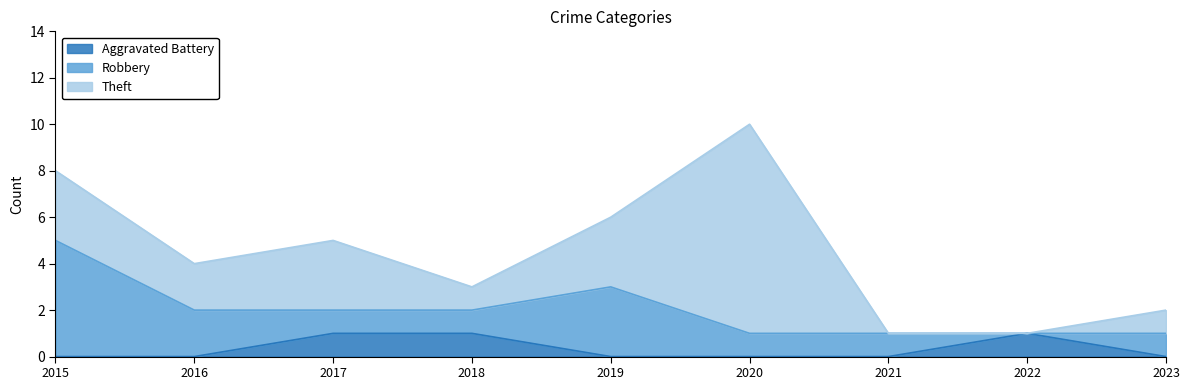

Does the chart have visible grid lines?

No